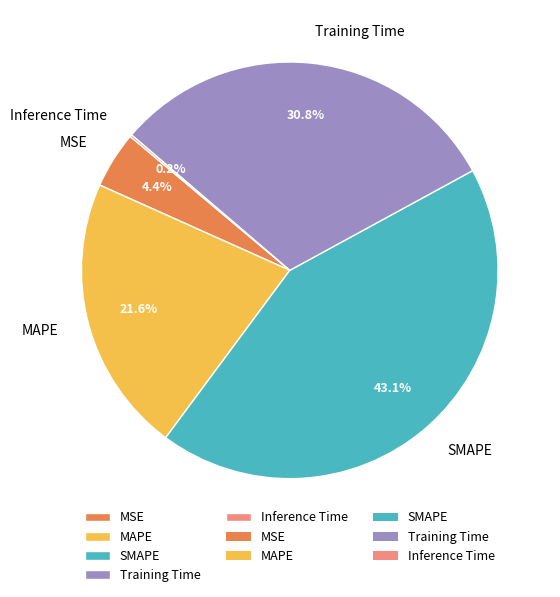

Between MSE and Training Time, which is larger?

Training Time